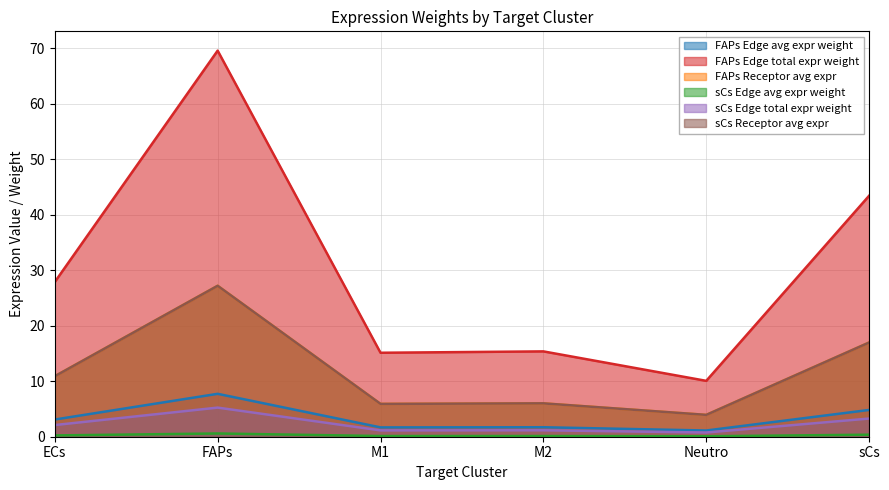

Which series has the widest spread of values?

FAPs Receptor avg expr